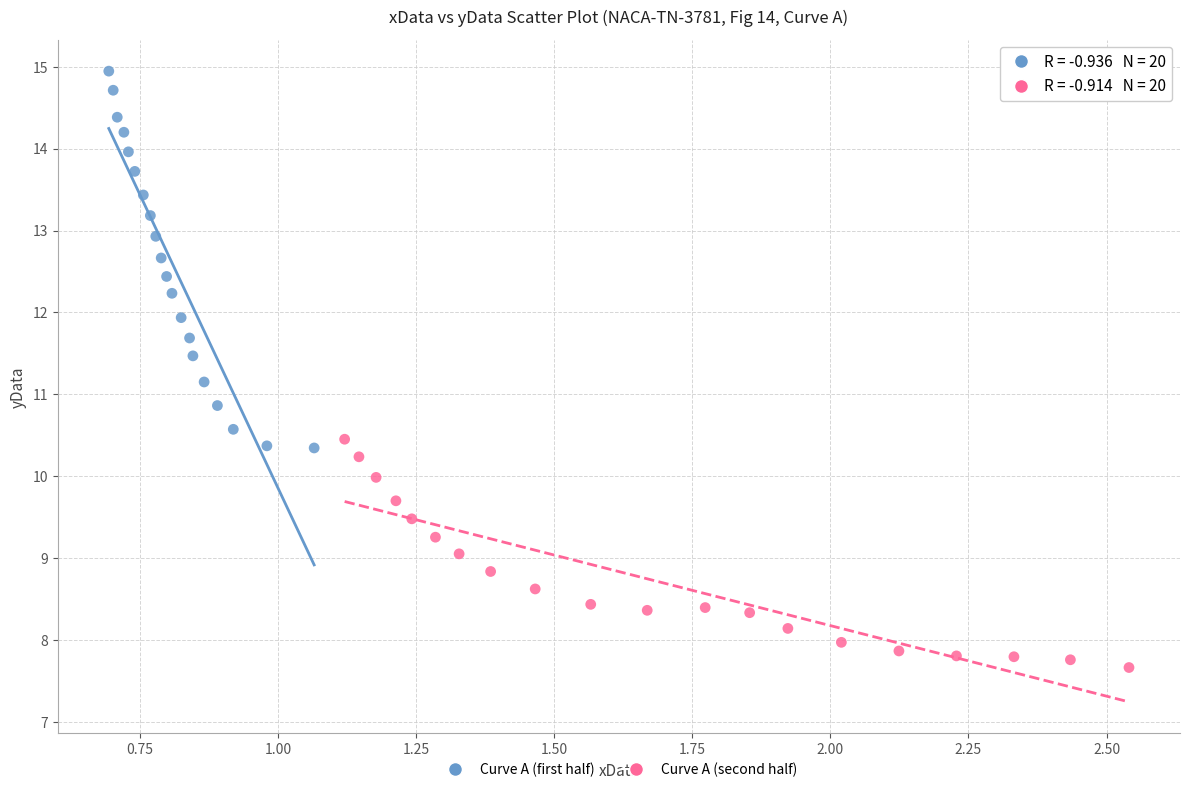

Which series contains the highest Y value?

Curve A (first half)